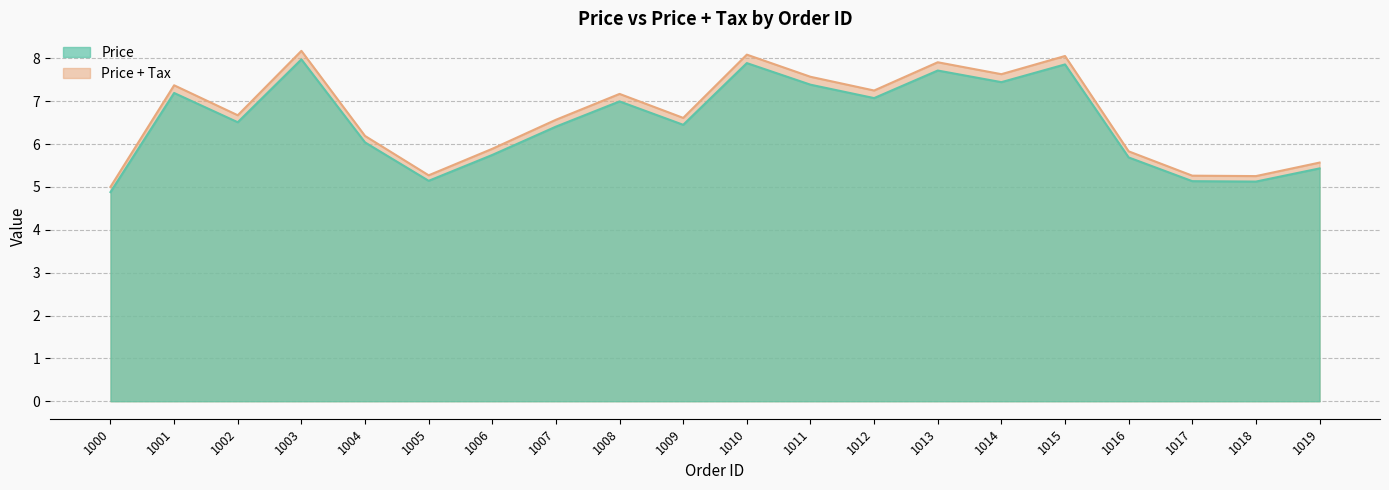

What is the spread (max minus min) of values at 1015?

0.2